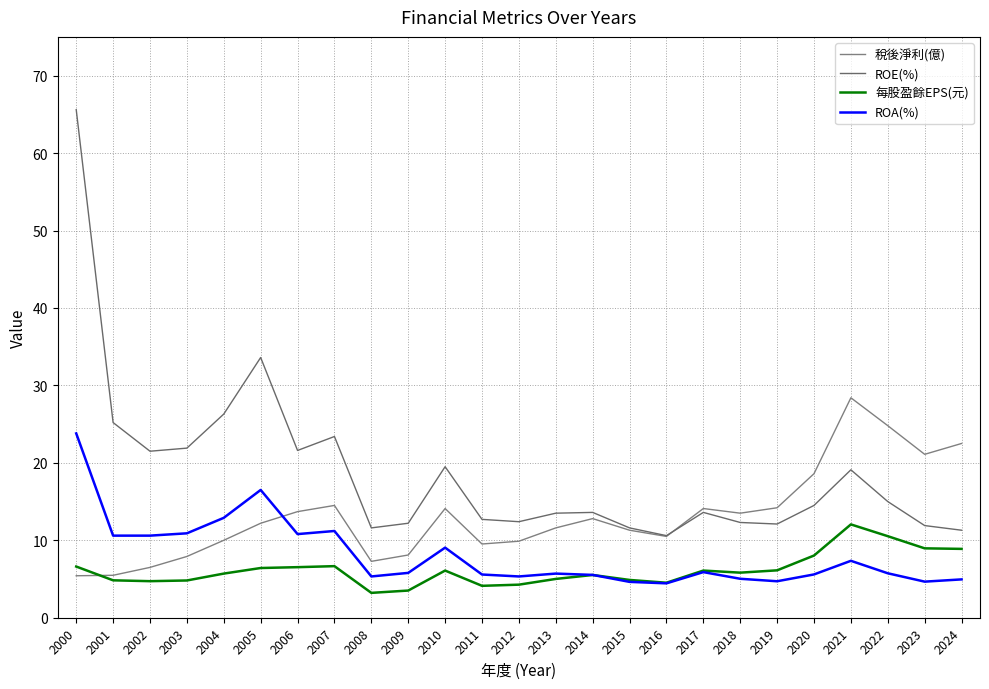

What is the difference between the highest and lowest values at 2022?

19.1